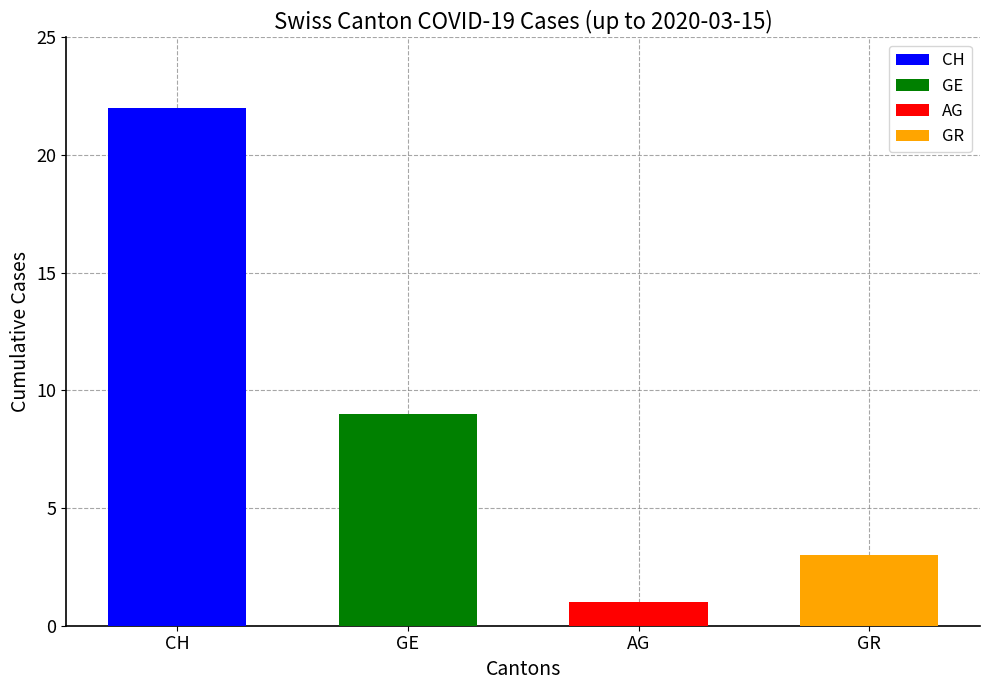

Does the chart contain any negative values?

No